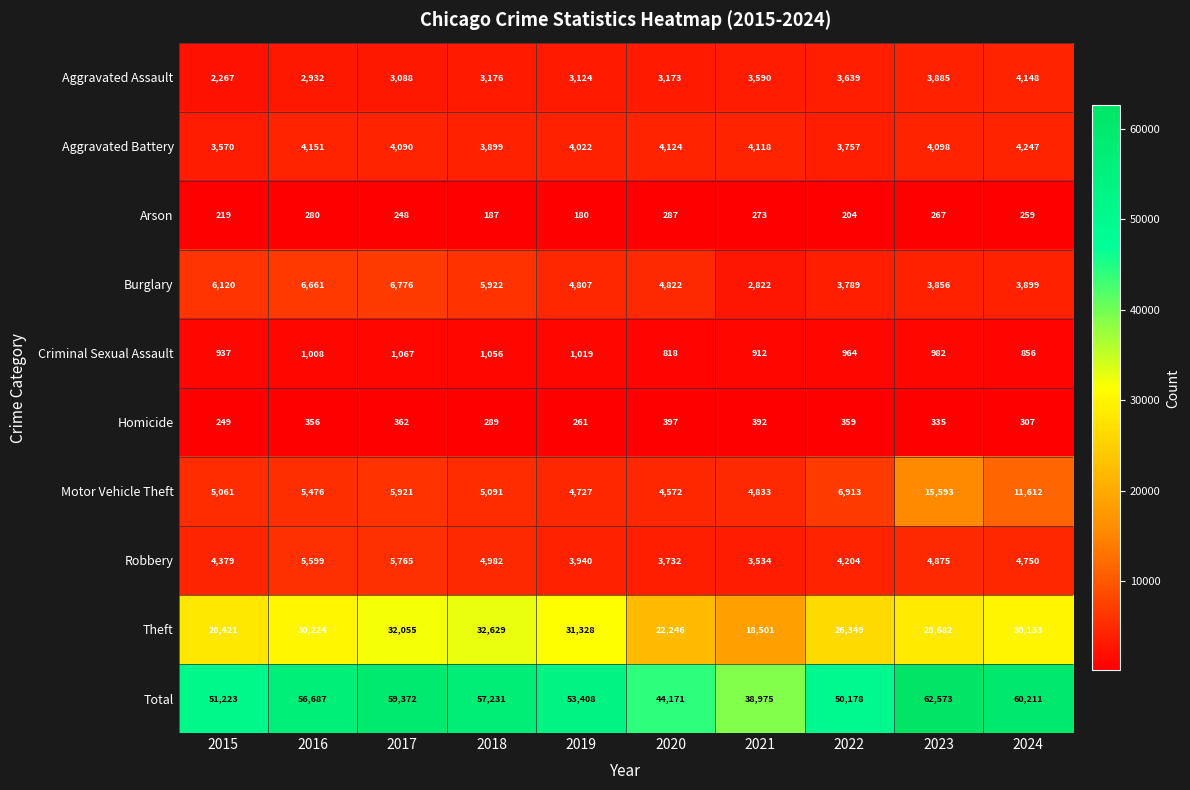

Which series has the largest total across all categories?

Total